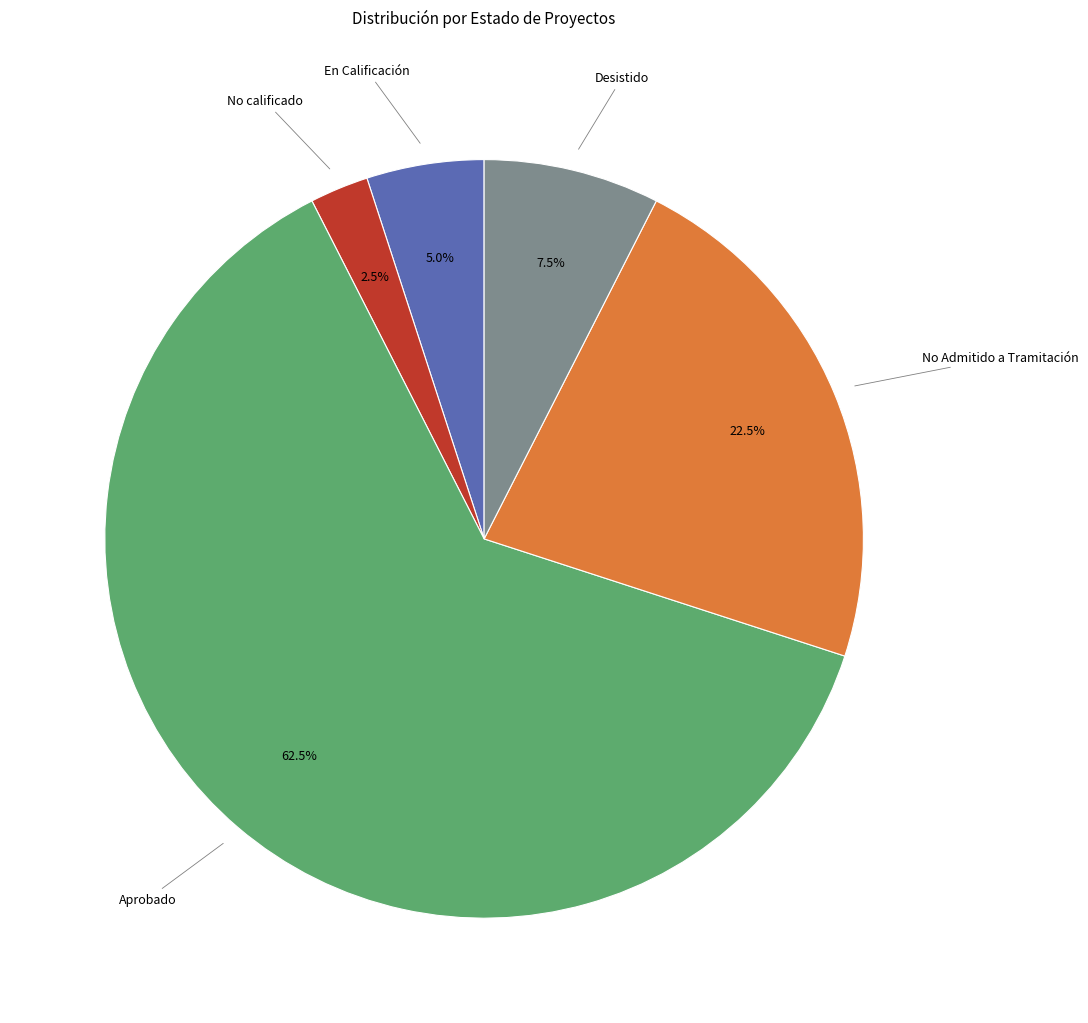

Do No Admitido a Tramitación and Aprobado together represent more than half of the pie?

Yes